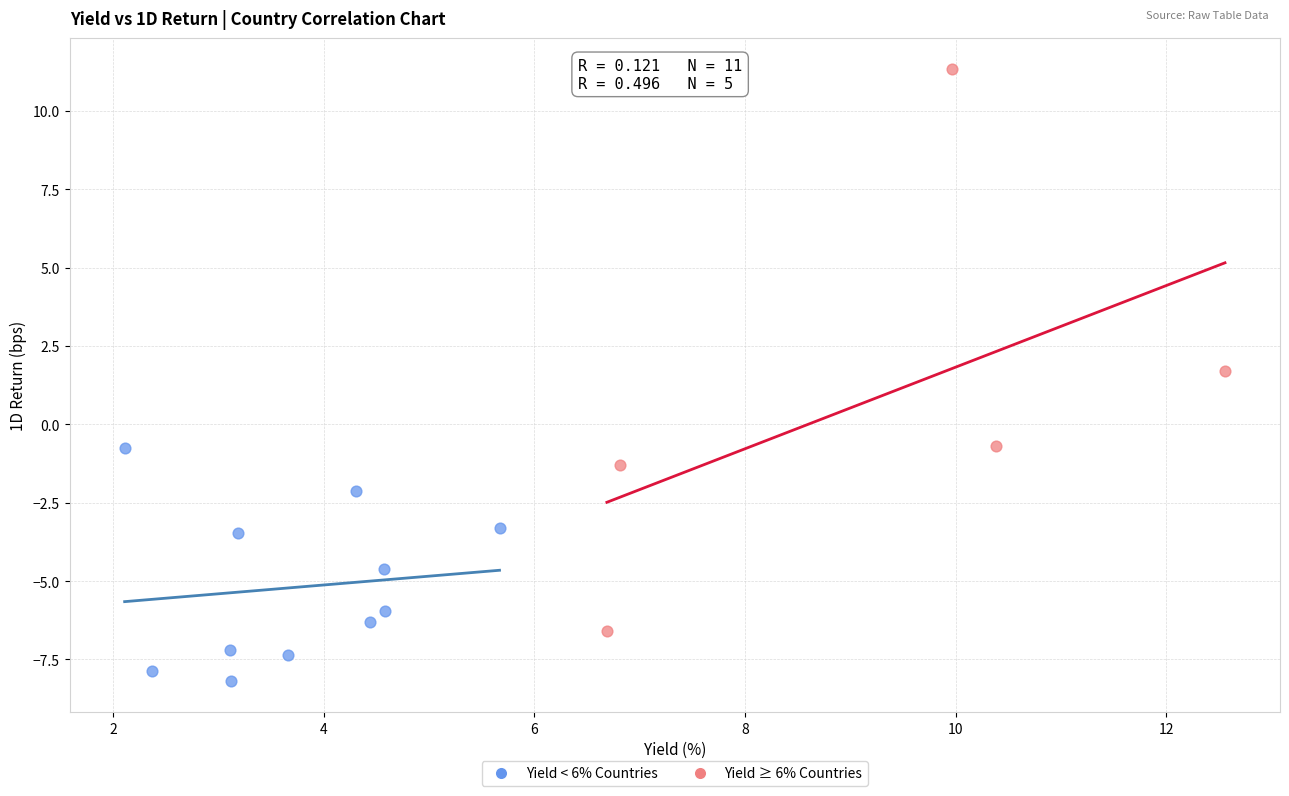

Which series contains the lowest Y value?

Yield < 6% Countries